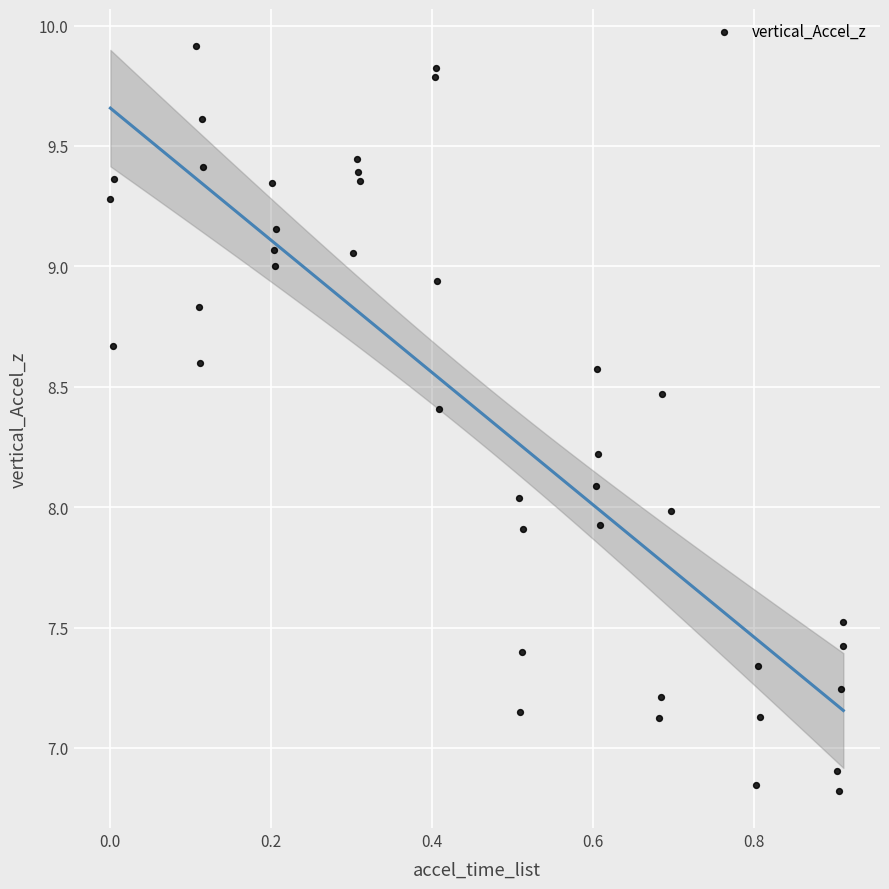

What is the range of Y values (max minus min)?

3.1